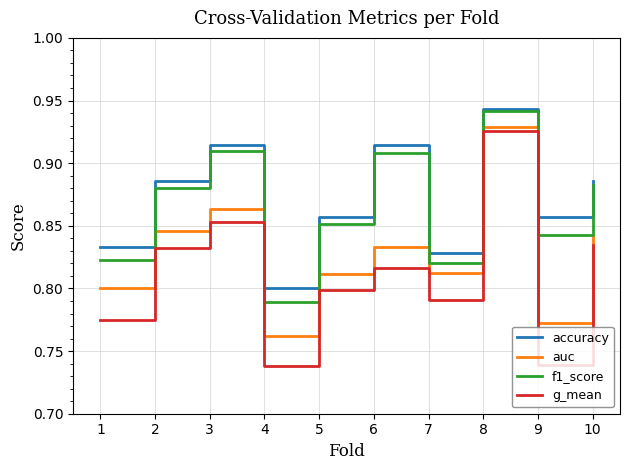

True or false: accuracy and g_mean intersect in this chart.

False